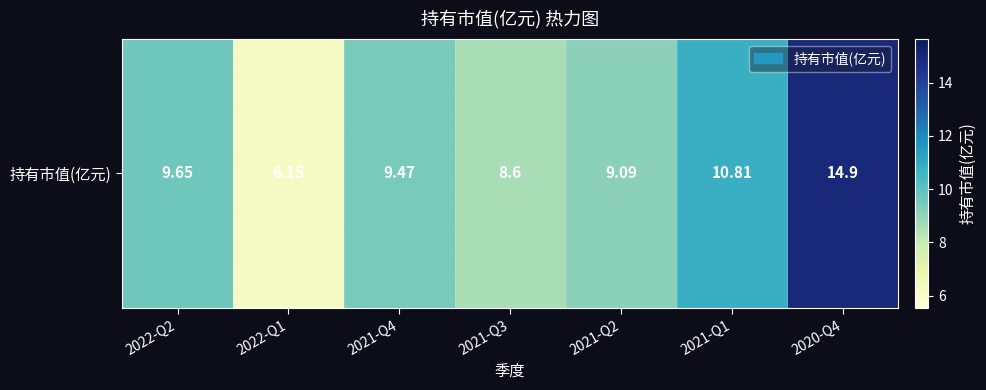

At which label does the data first exceed 9?

2022-Q2